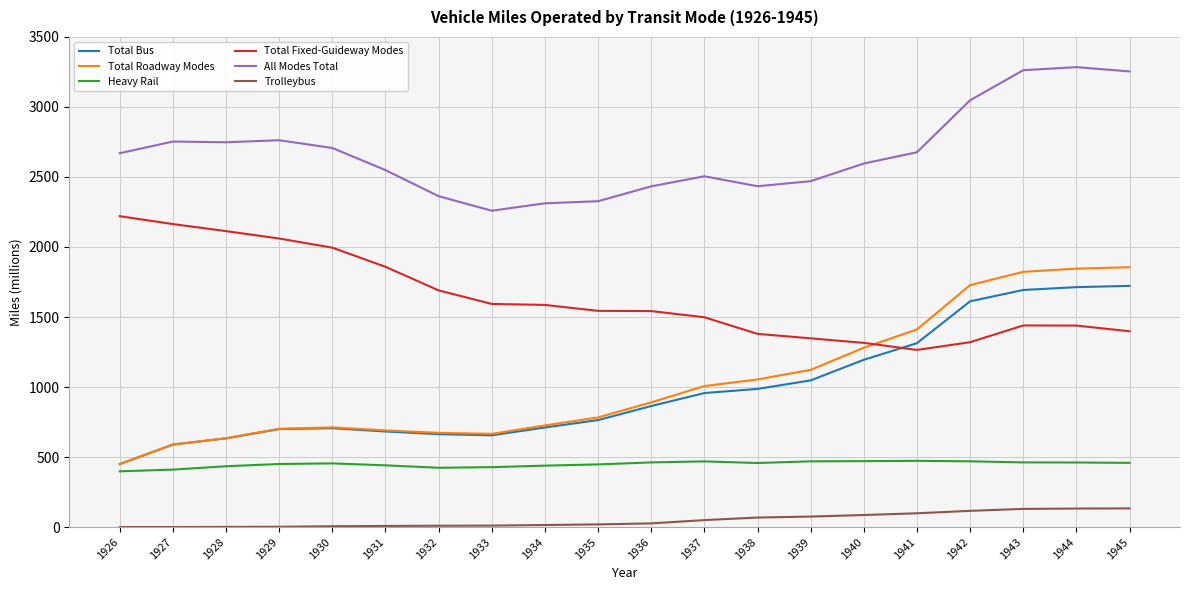

What is the average value of the Total Bus series?

982.9